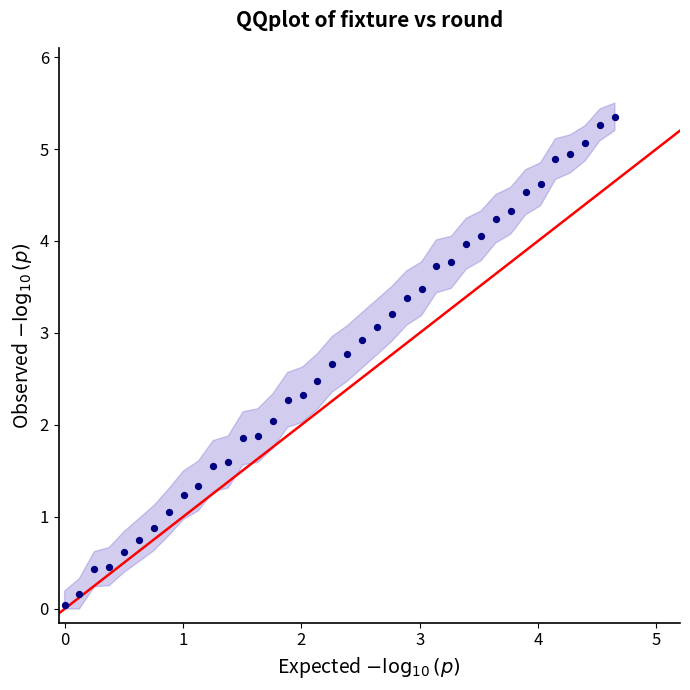

What is the range of X values (max minus min)?

4.7